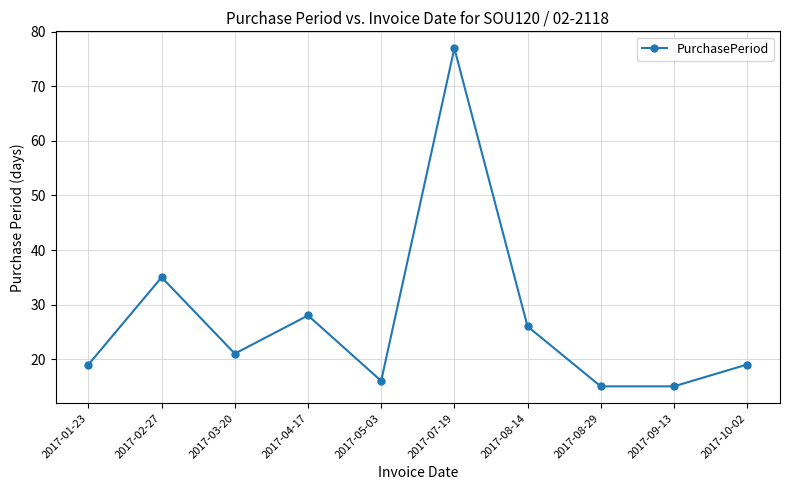

True or false: the data shows 28 at 2017-04-17.

True